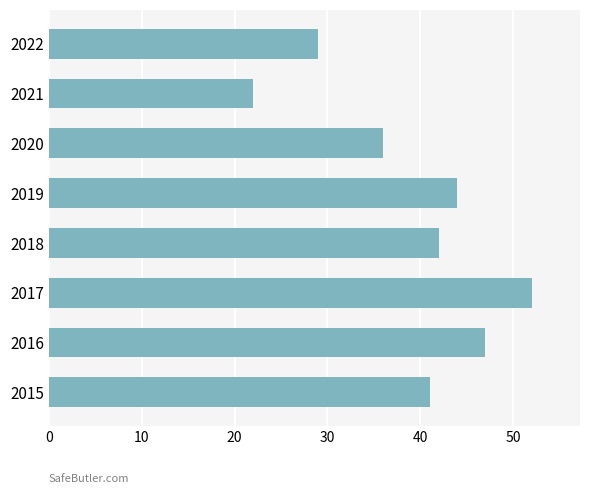

At which label is the value closest to 37?

2020